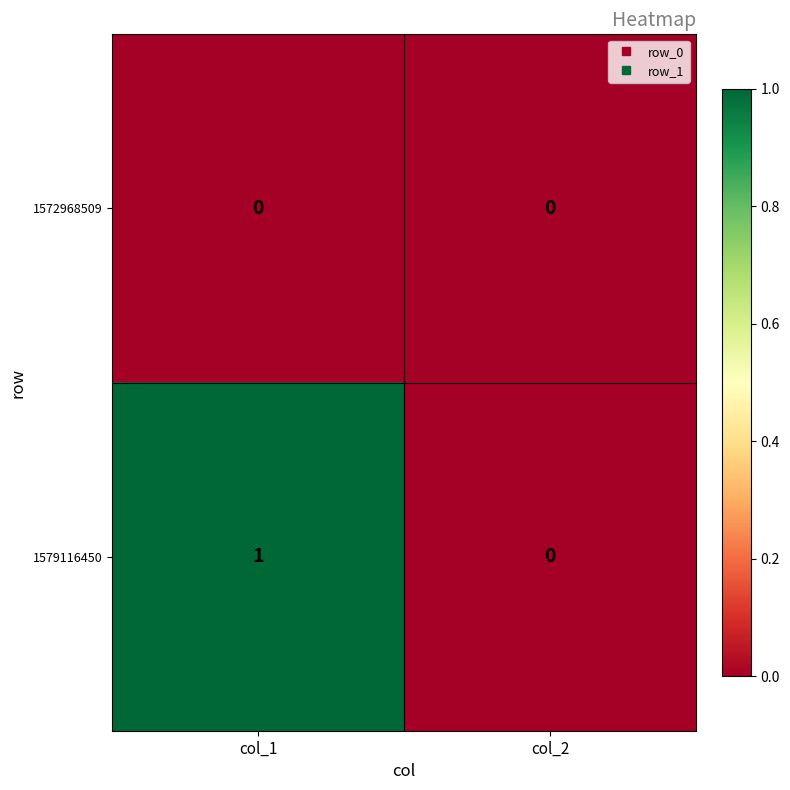

List the series in order of their peak value, lowest first.

1572968509, 1579116450